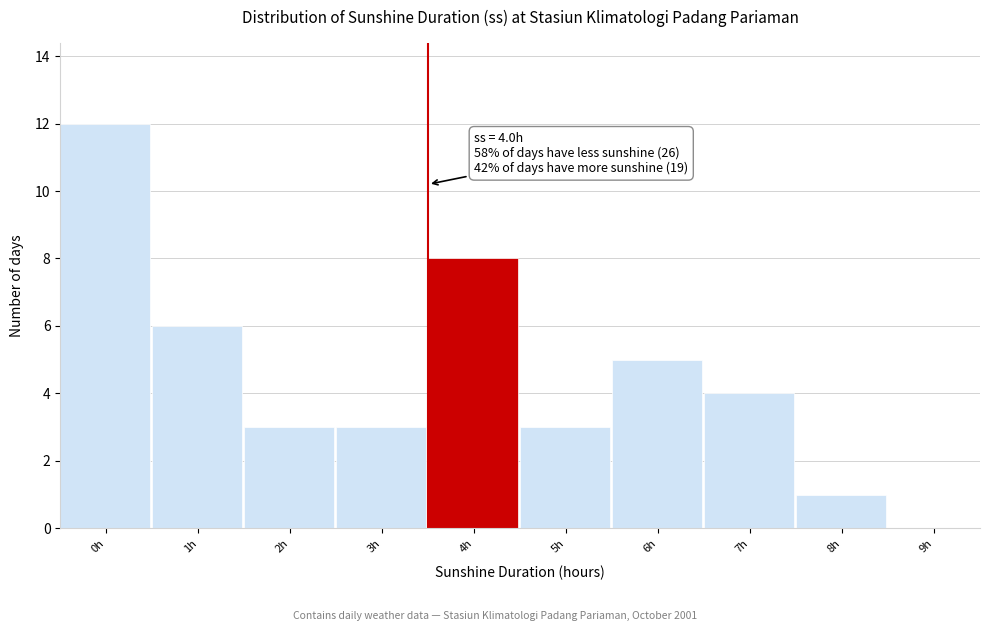

Reading right to left, list all the values displayed in this chart.

9h=0	8h=1	7h=4	6h=5	5h=3	4h=8	3h=3	2h=3	1h=6	0h=12